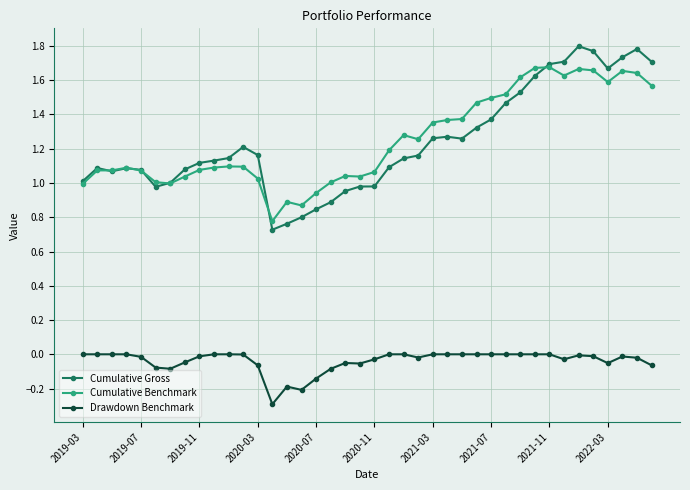

True or false: Drawdown Benchmark and Cumulative Gross intersect in this chart.

False